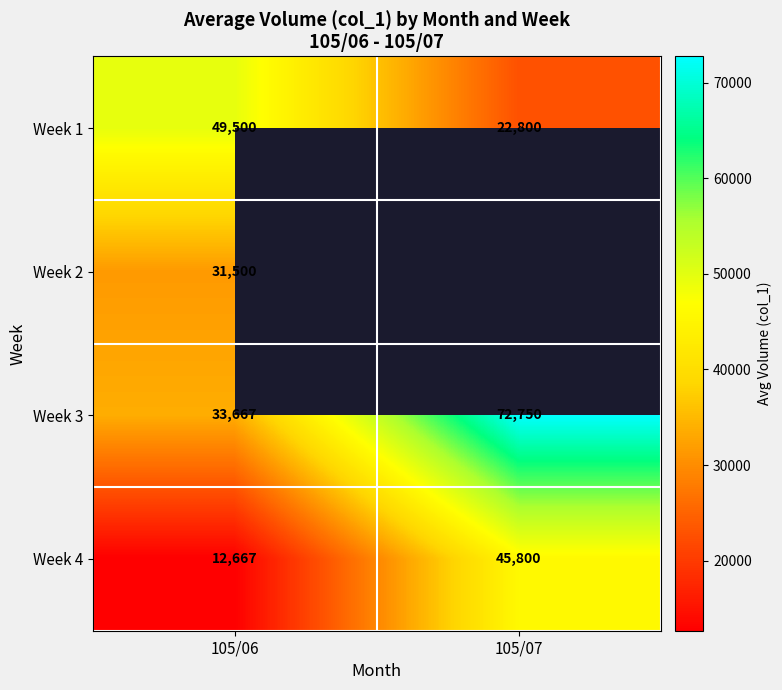

What is the total value across all series at 105/06?

127334